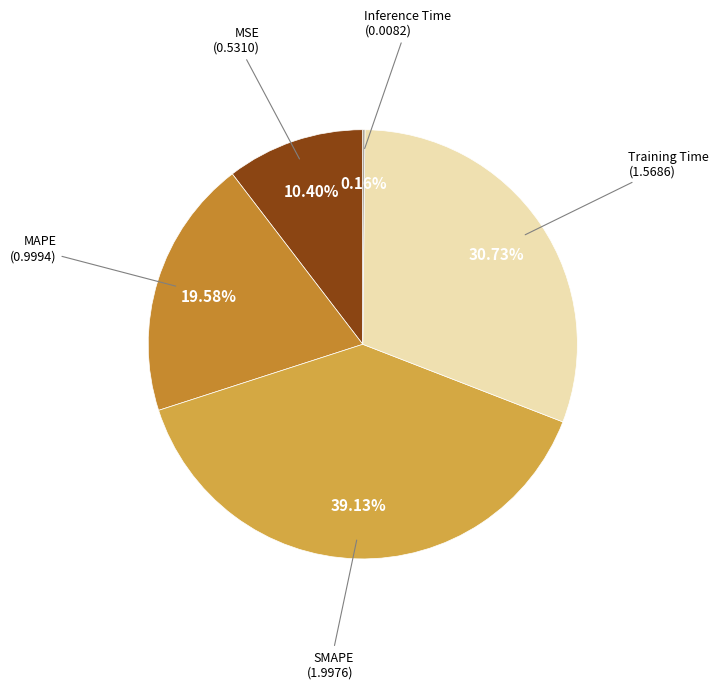

Is there a majority slice in this chart?

No